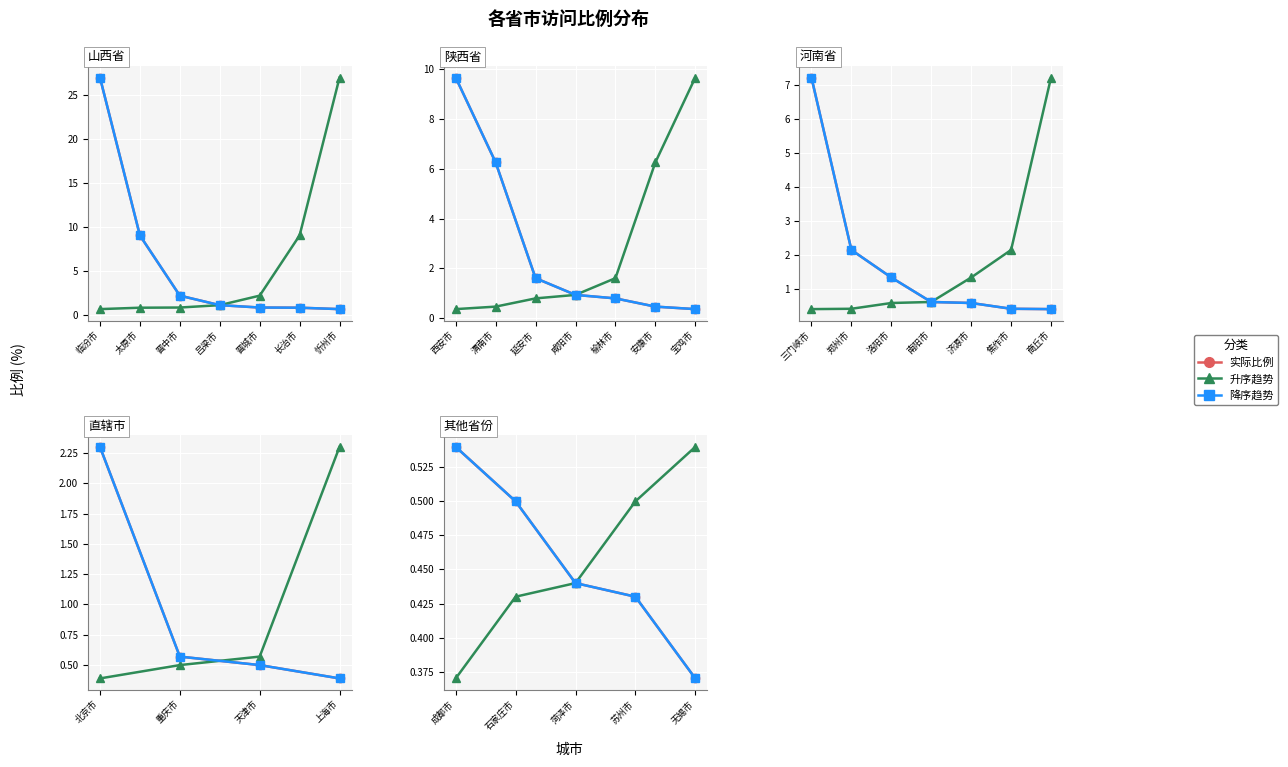

True or false: 比例 has more than 2 points higher than both neighbors.

False